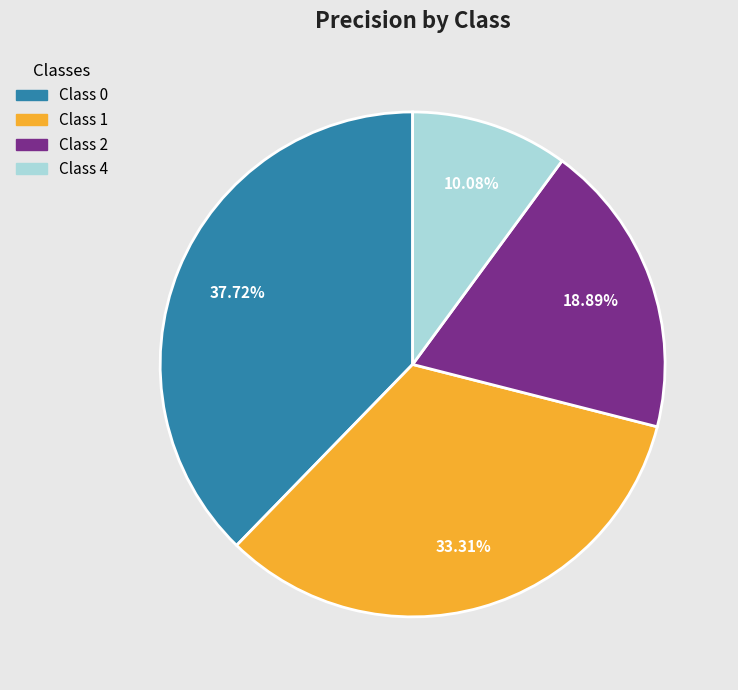

Is there any slice that represents more than half of the pie?

No